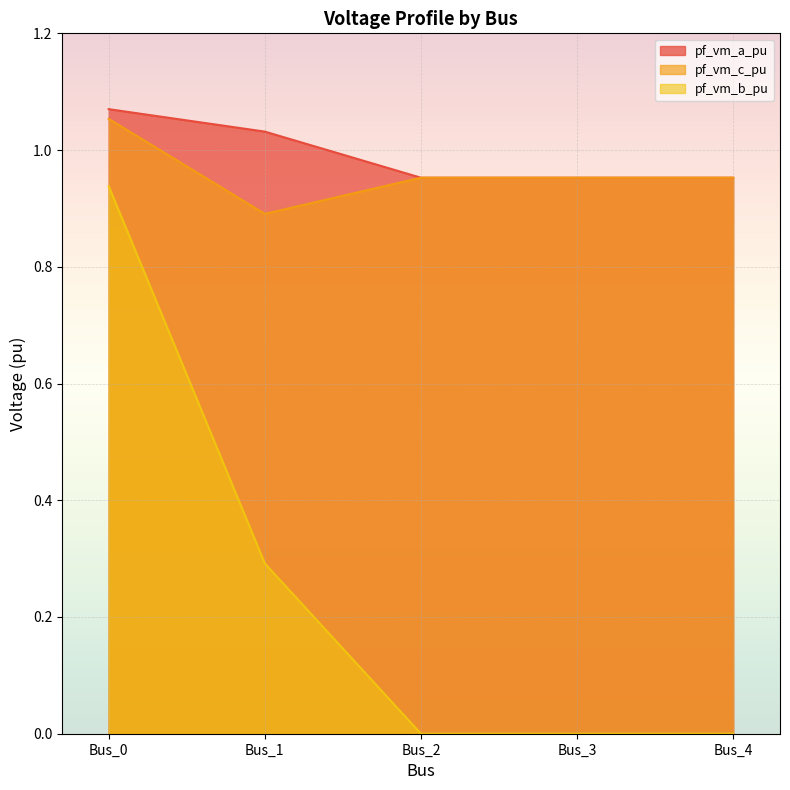

True or false: pf_vm_c_pu has more than 2 points higher than both neighbors.

False